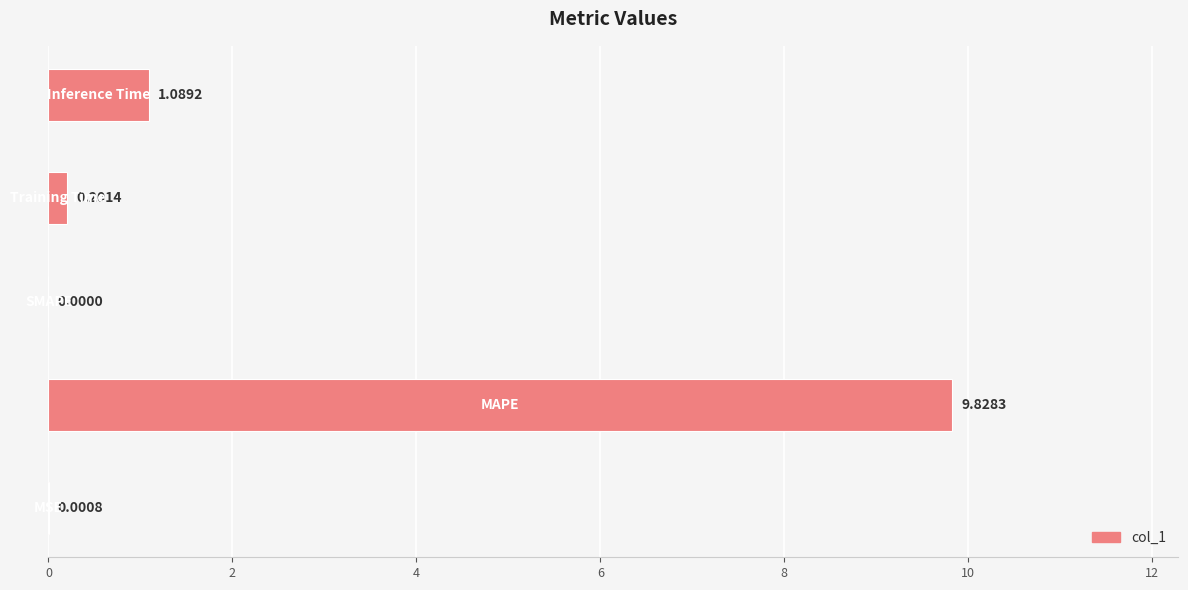

What is the label of the 2nd bar from the right?

Training Time